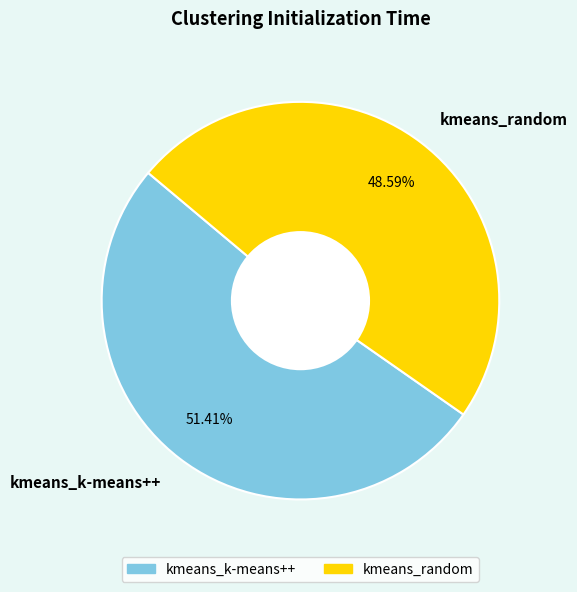

Is kmeans_k-means++ the majority of the pie?

Yes